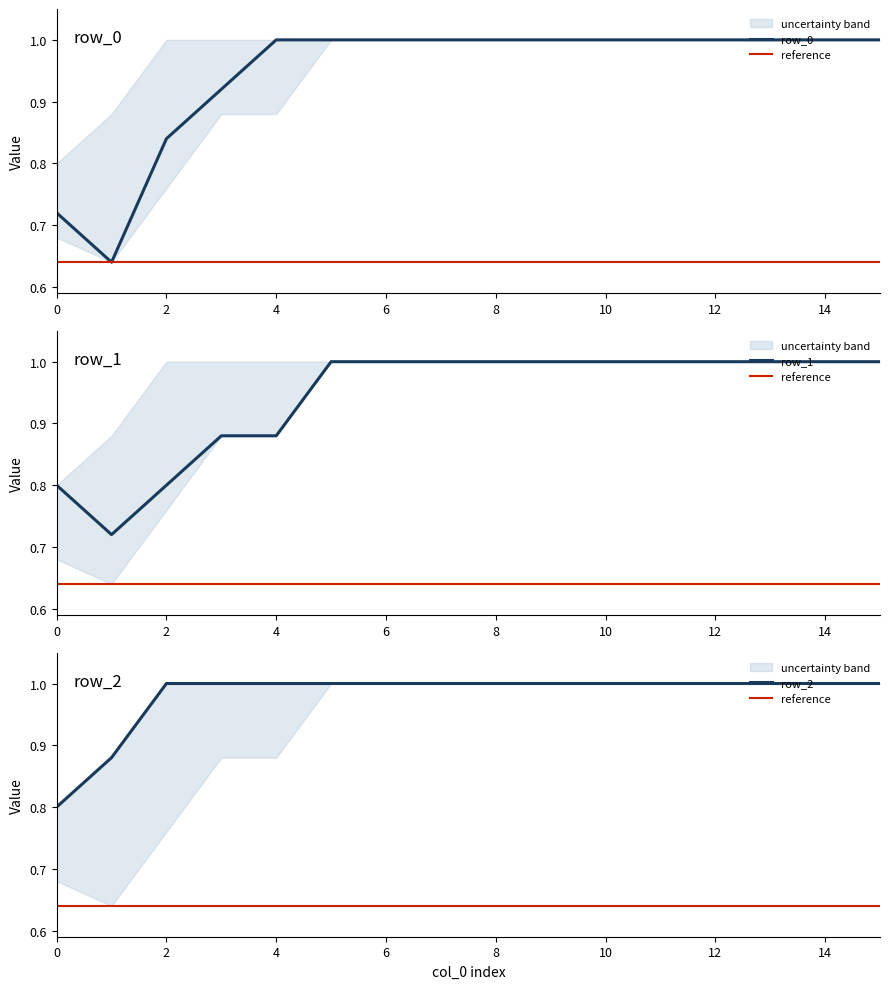

Which series has the largest total across all categories?

row_2